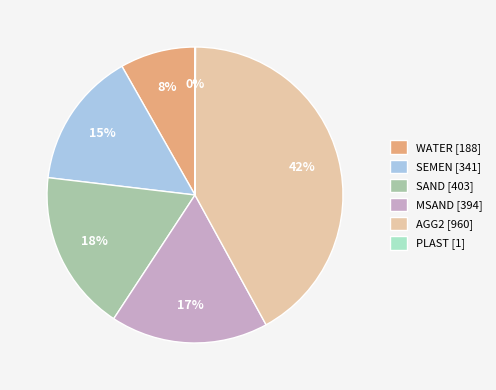

To the nearest percent, what percentage of the pie is MSAND [394]?

17%